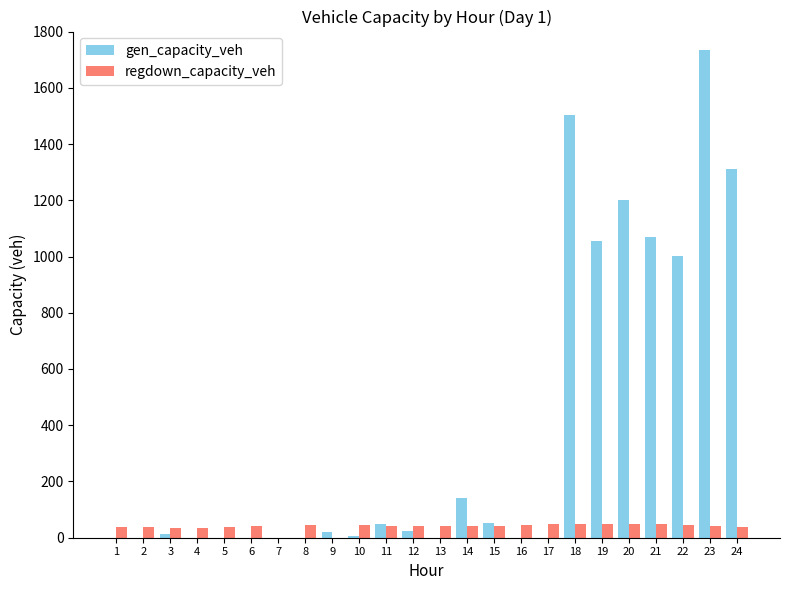

True or false: regdown_capacity_veh has a value of 41.4 at 12.

True